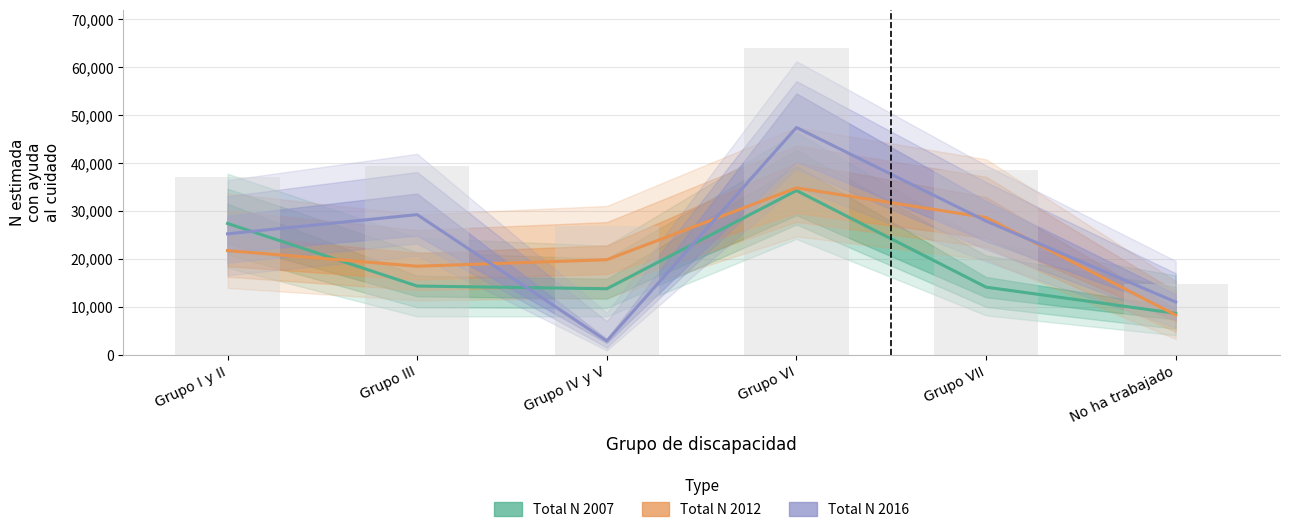

Which category has the highest value across all series?

Grupo VI